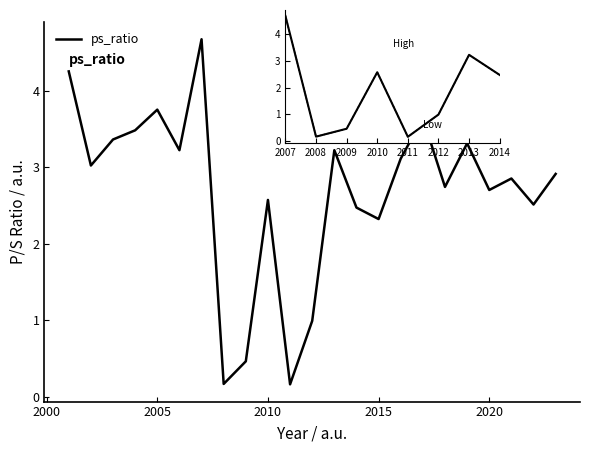

How many values exceed 2?

19